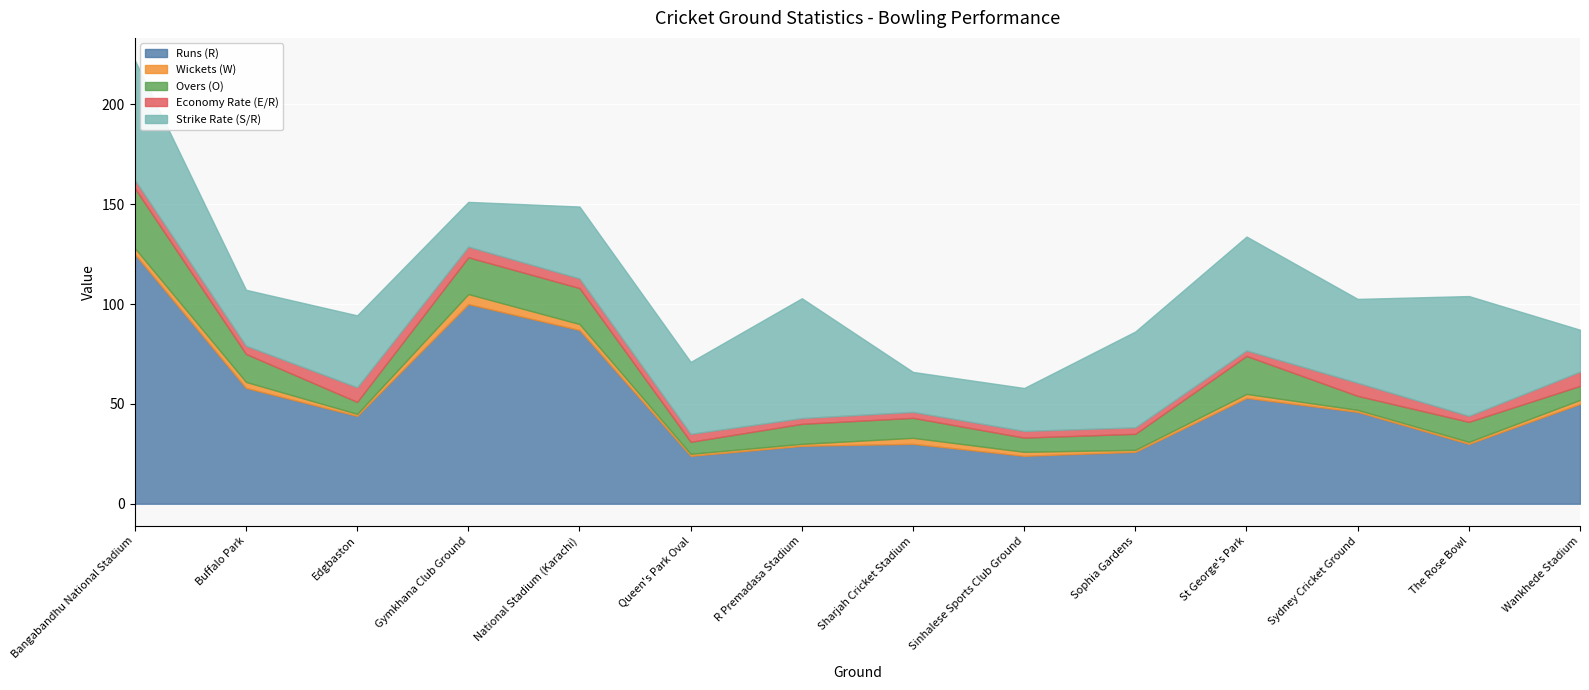

Which series changed the most between Sophia Gardens and Sydney Cricket Ground?

Runs (R)